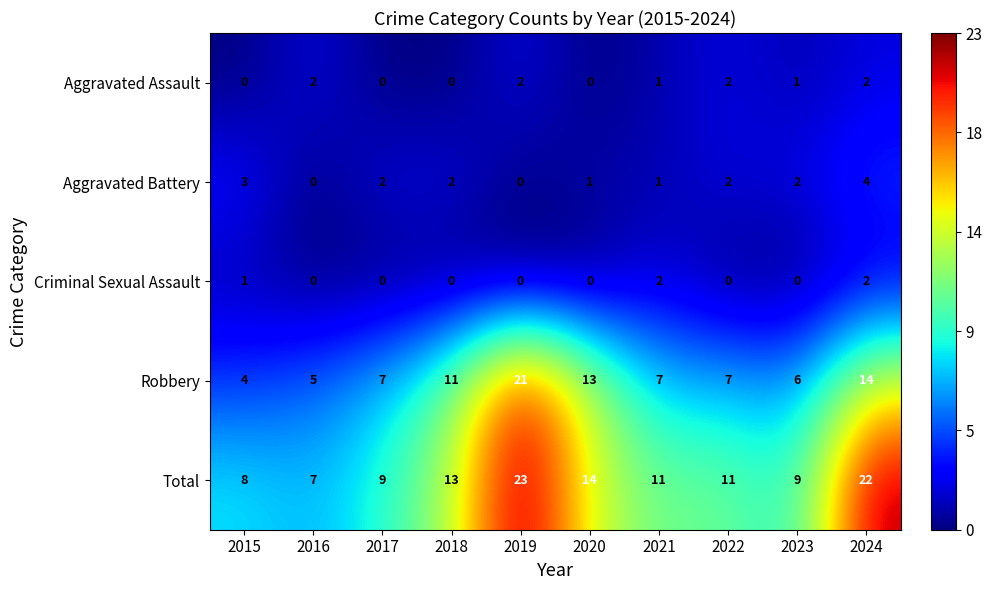

What is the difference between the maximum and minimum values in the Robbery series?

17